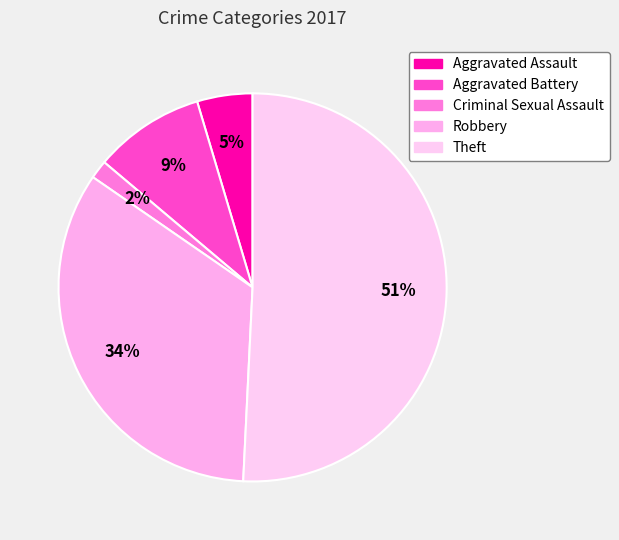

Approximately how many times larger is the value at Aggravated Battery compared to Aggravated Assault?

2.0